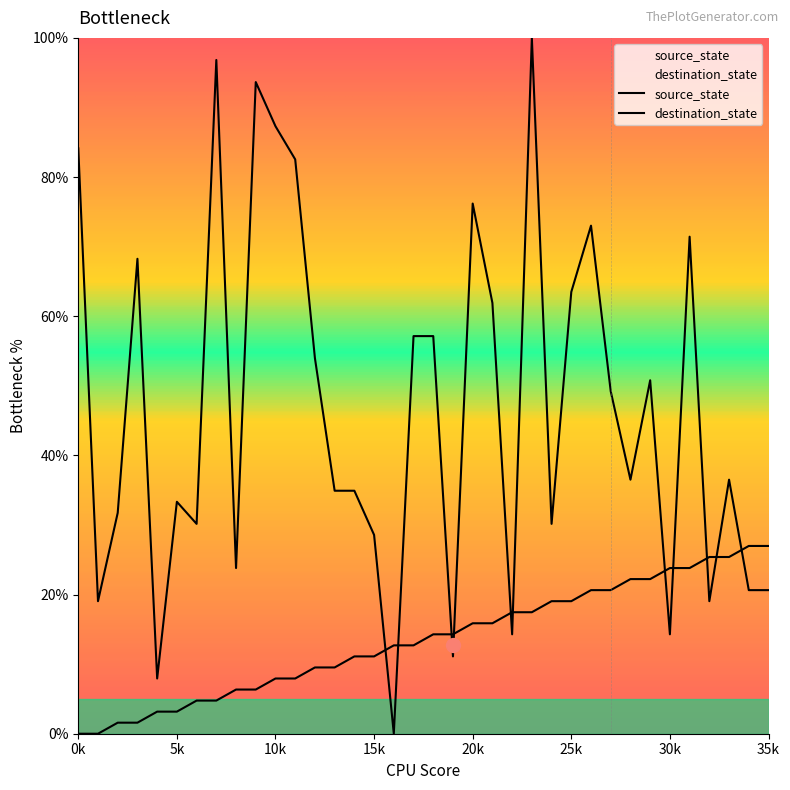

Is it true that destination_state equals 12.8 at 4?

False